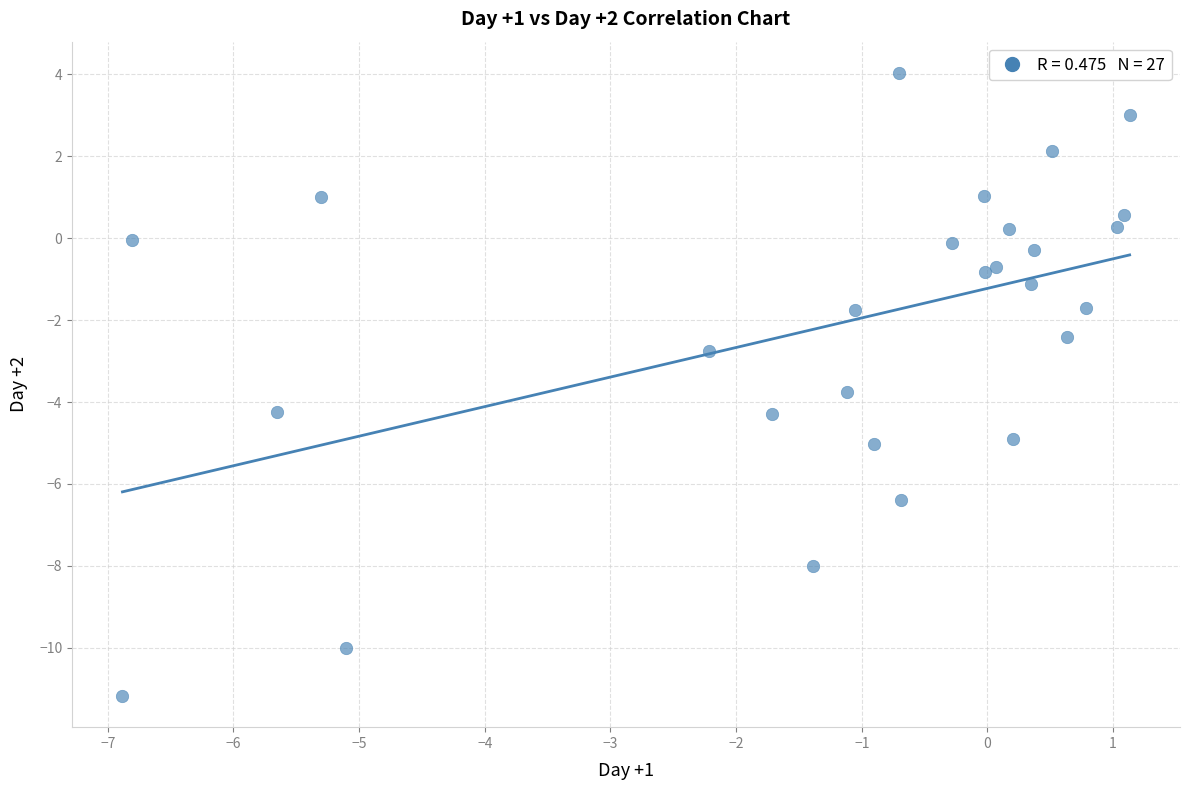

What is the range of Y values (max minus min)?

15.2